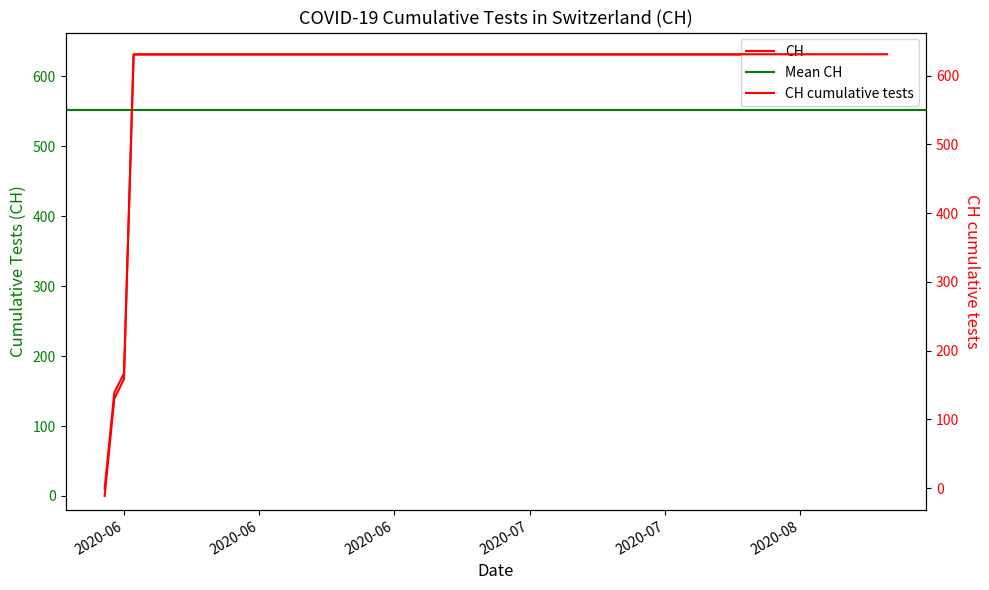

What value does the data have at 2020-08-31, to the nearest 100?

600